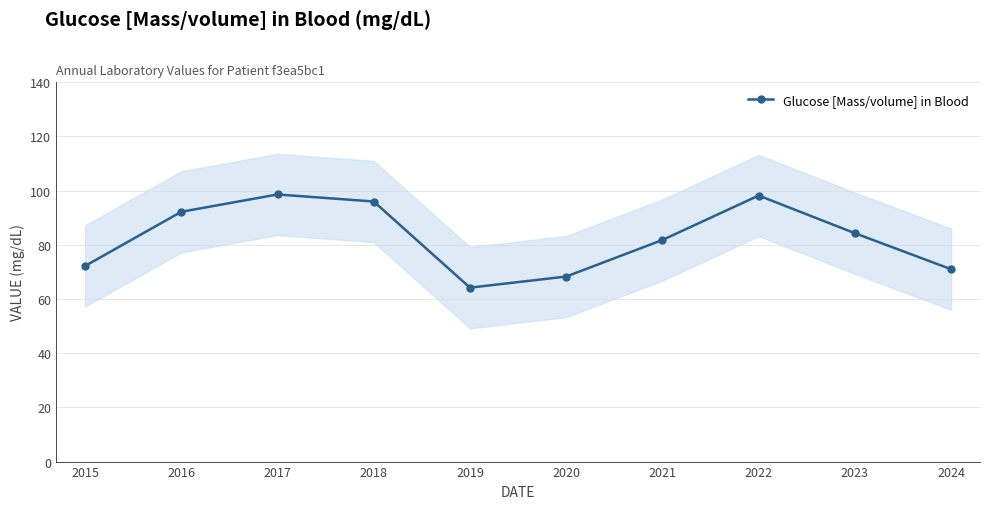

What is the change in value from 2016 to 2019?

-28.0